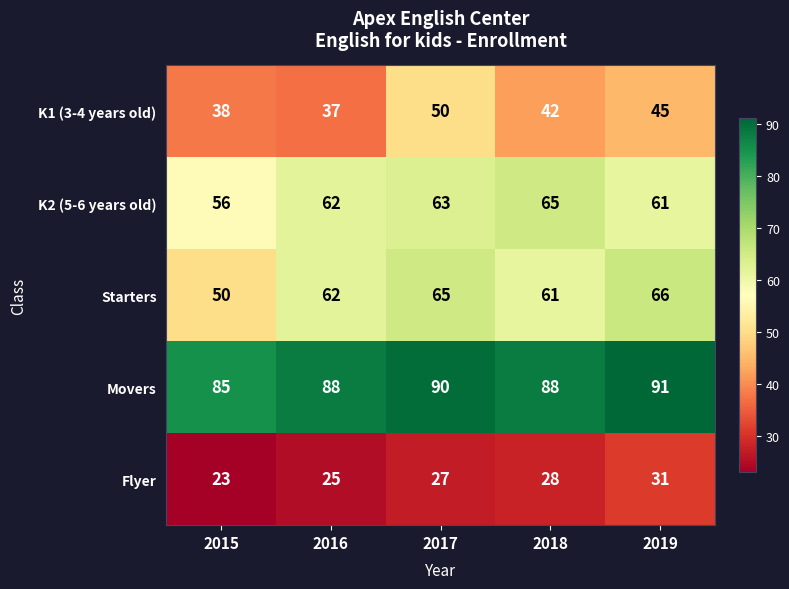

Which series has the largest total across all categories?

Movers